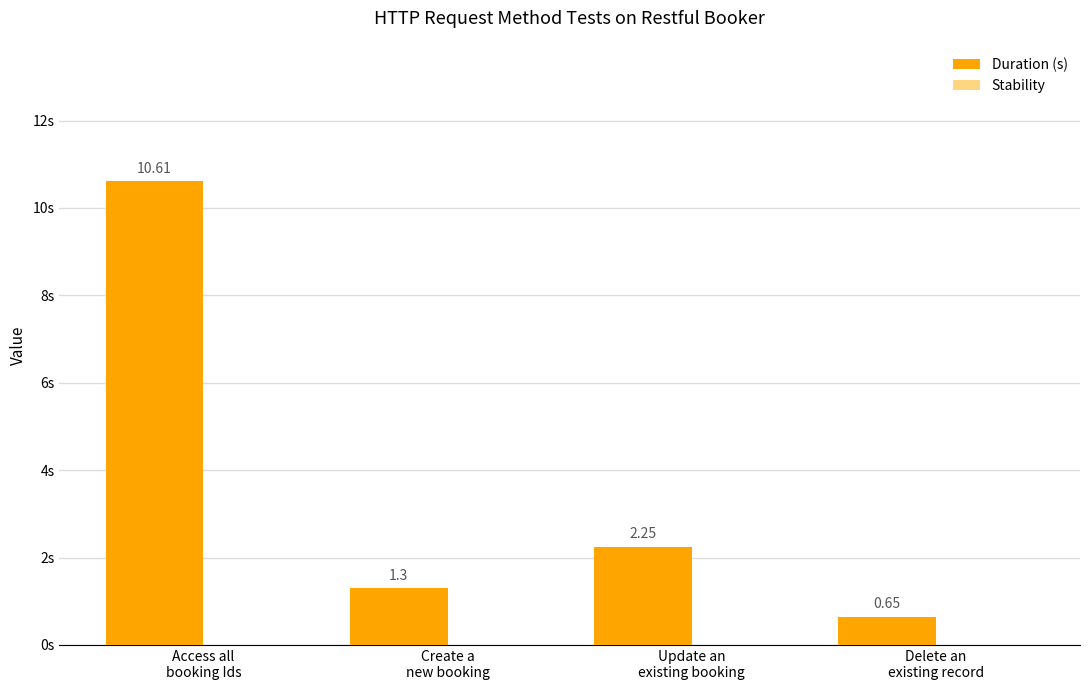

How many bars are there in total?

4